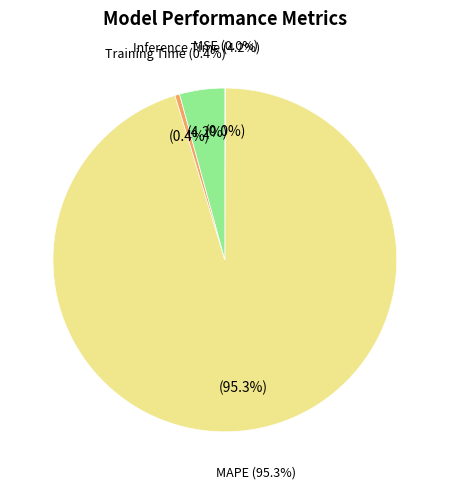

What is the change in value from Training Time to Inference Time?

+0.8